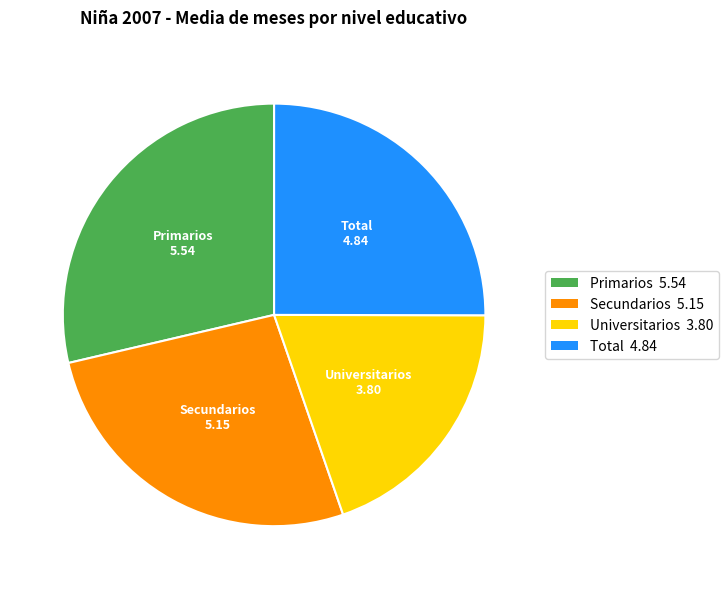

Which slice is the largest?

Primarios